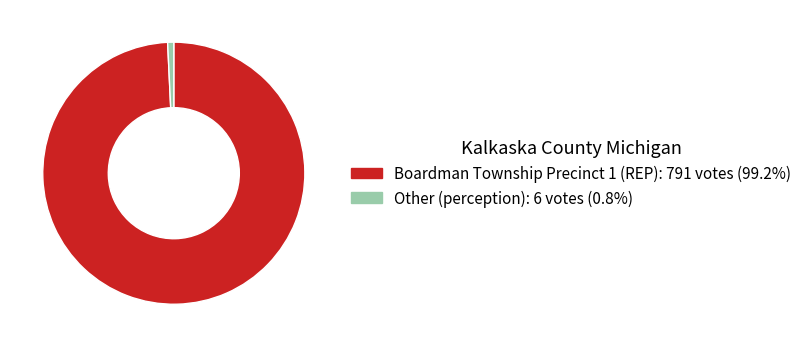

How many segments does this pie chart have?

2